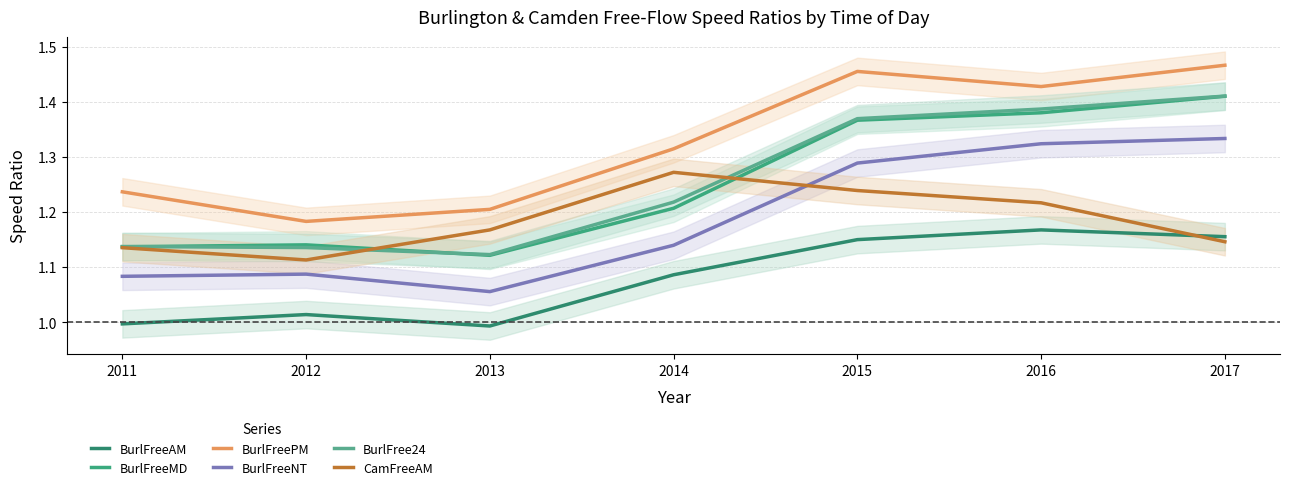

Which series has the largest range (max minus min)?

BurlFreeMD